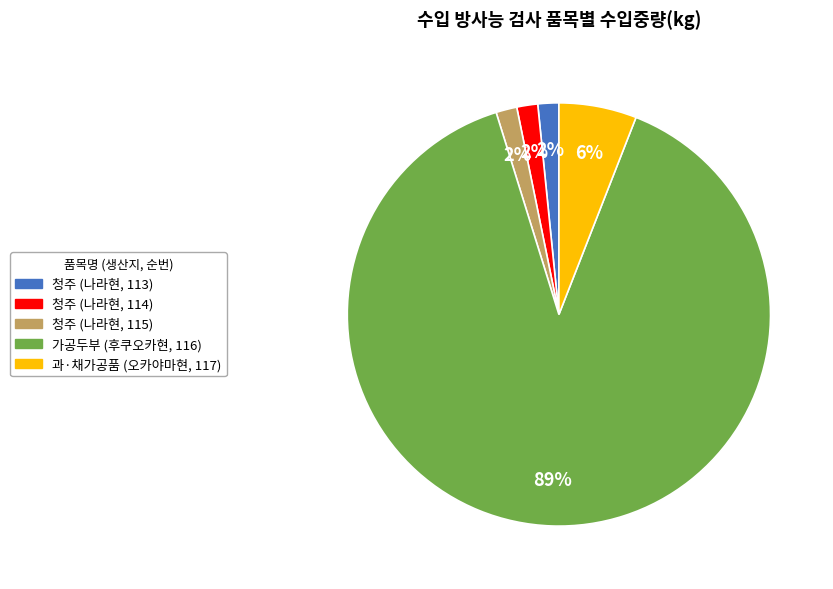

Is there any slice that represents more than half of the pie?

Yes